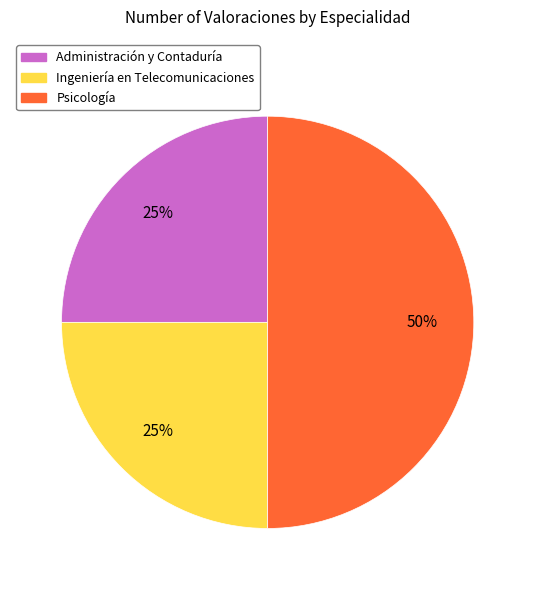

Which slice is the largest?

Psicología